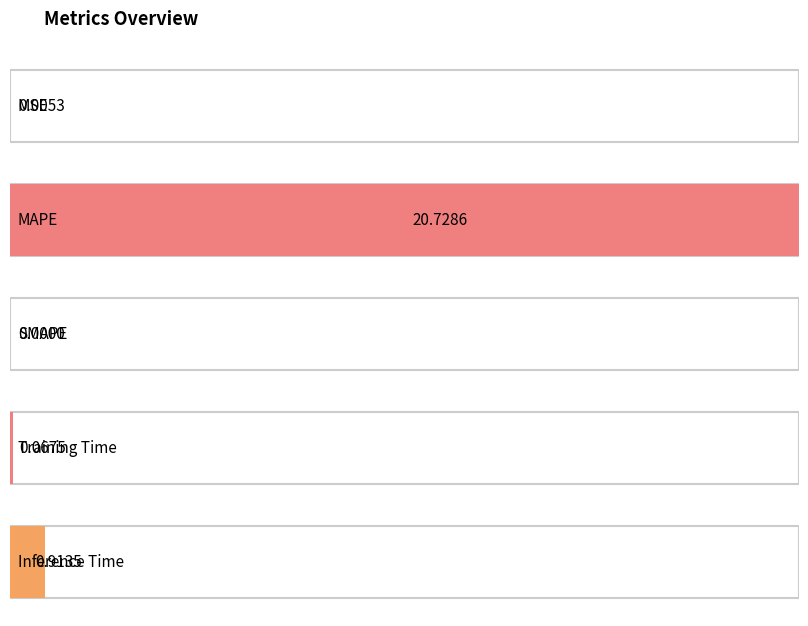

The value at Inference Time is 0.4. True or false?

False